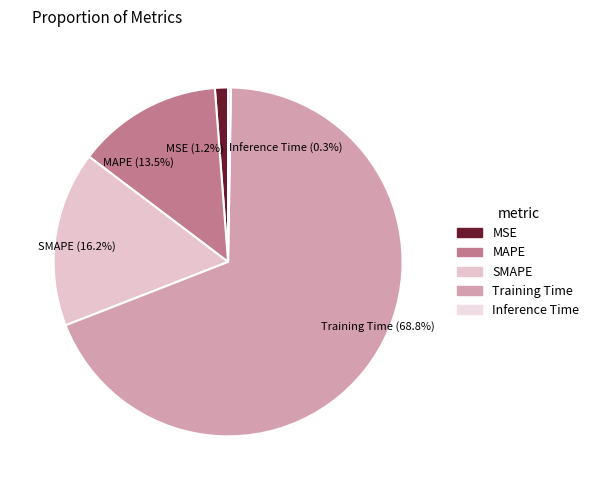

What portion of the pie excludes Training Time?

31.2%